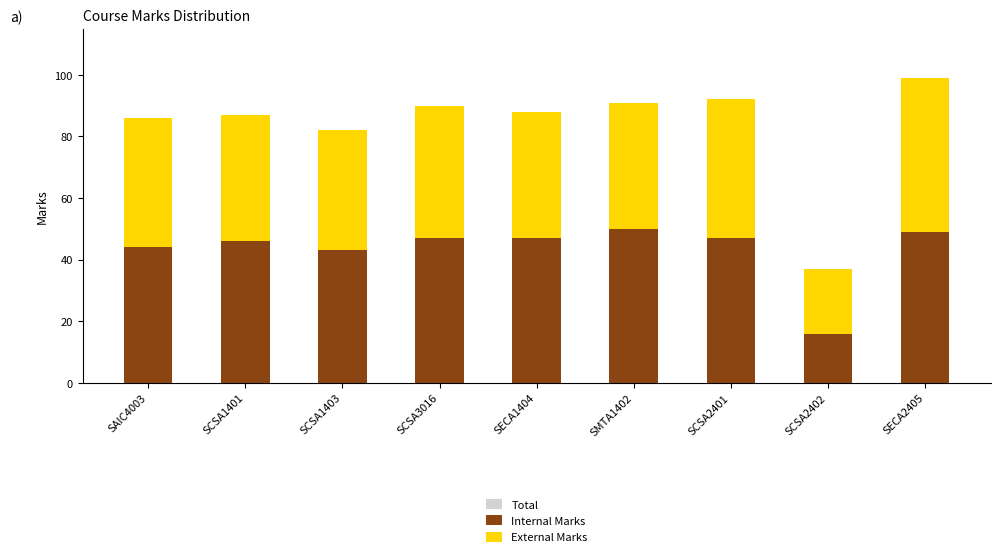

What are all the series names shown in the legend?

Total, Internal Marks, External Marks